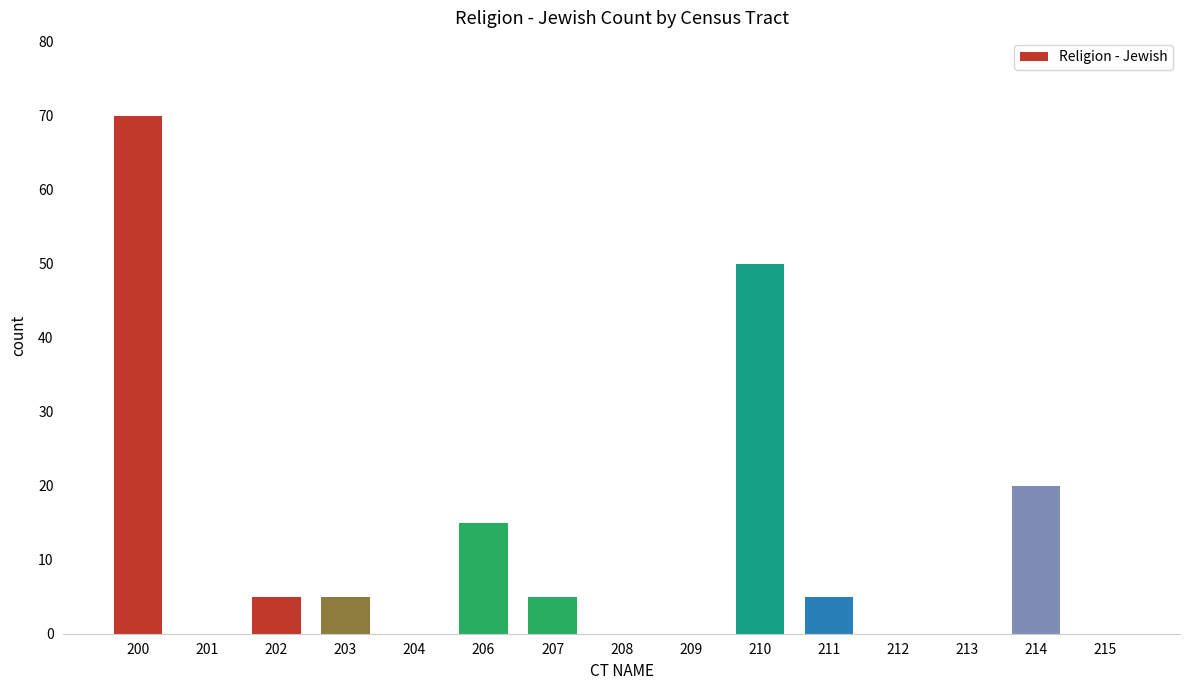

What is the maximum value shown in the chart?

70